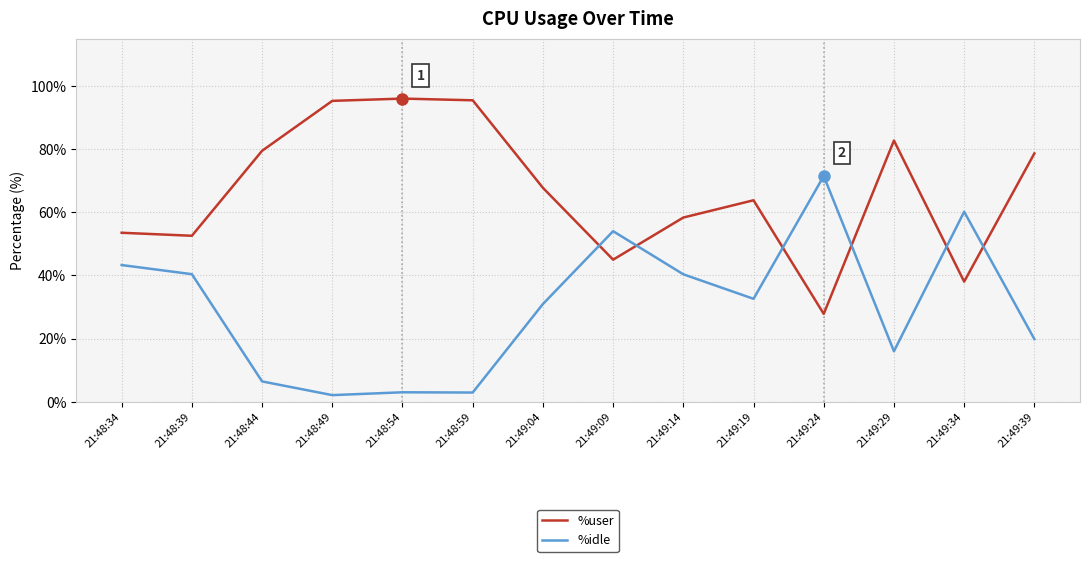

Between 21:48:44 and 21:48:59, which series saw the biggest shift?

%user